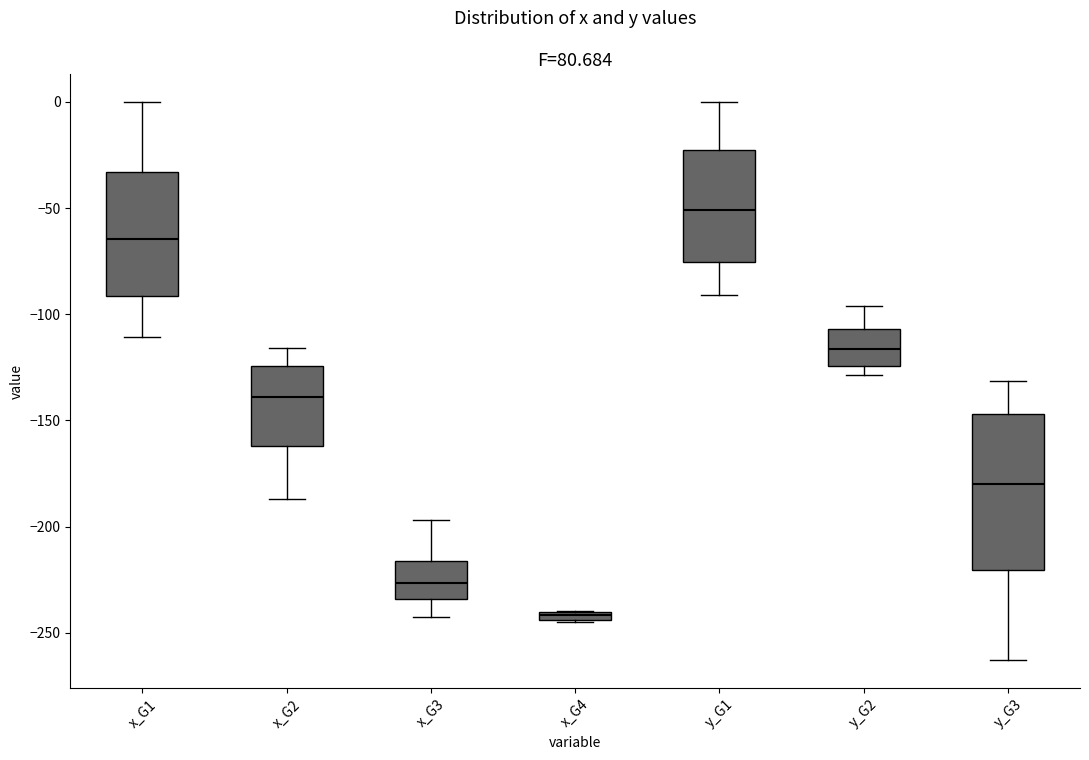

Which box has the lowest median line?

x_G4